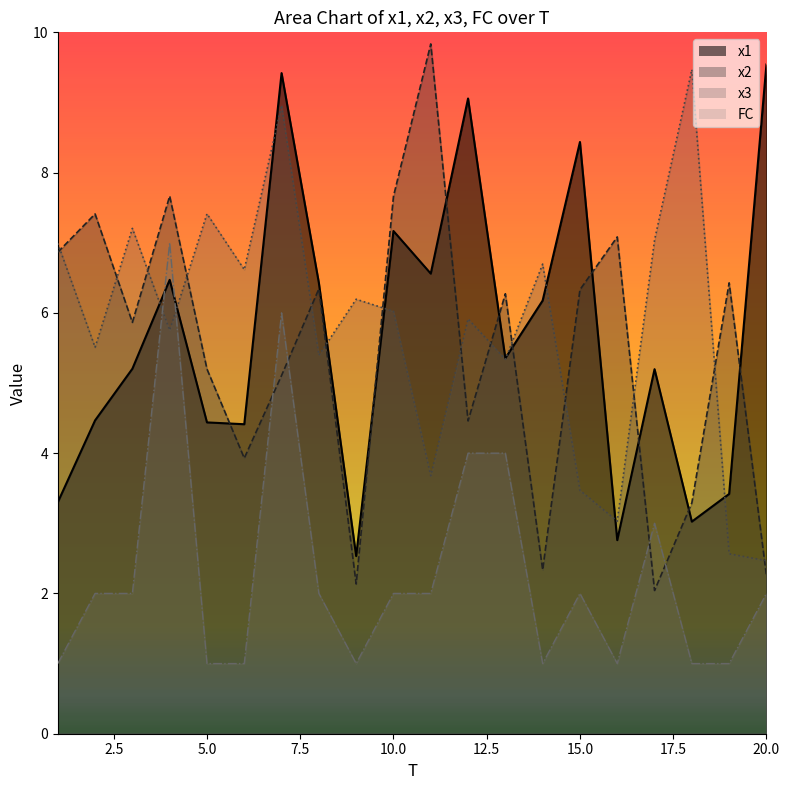

Count the number of data series in this chart.

4